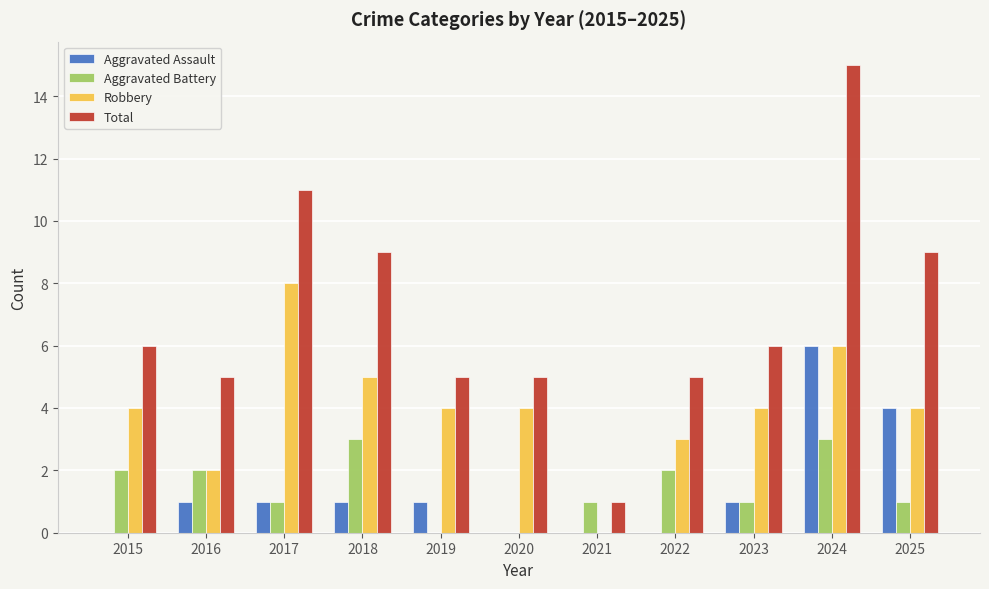

Reading left to right, what are all the values shown in this chart?

Aggravated Assault: 0	1	1	1	1	0	0	0	1	6	4
Aggravated Battery: 2	2	1	3	0	0	1	2	1	3	1
Robbery: 4	2	8	5	4	4	0	3	4	6	4
Total: 6	5	11	9	5	5	1	5	6	15	9